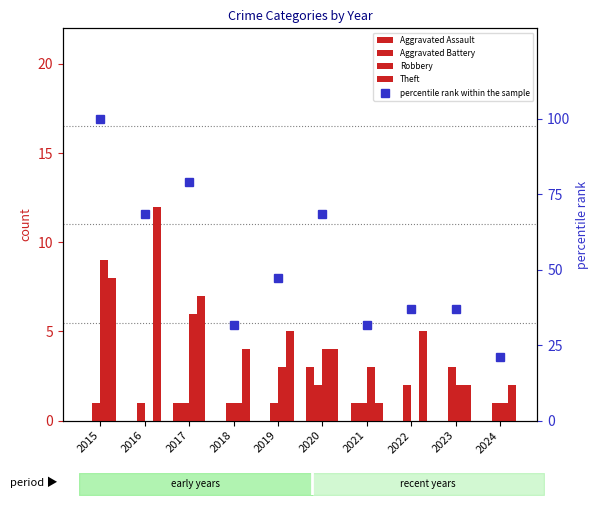

The value of Aggravated Assault at 2017 is 0.5. True or false?

False